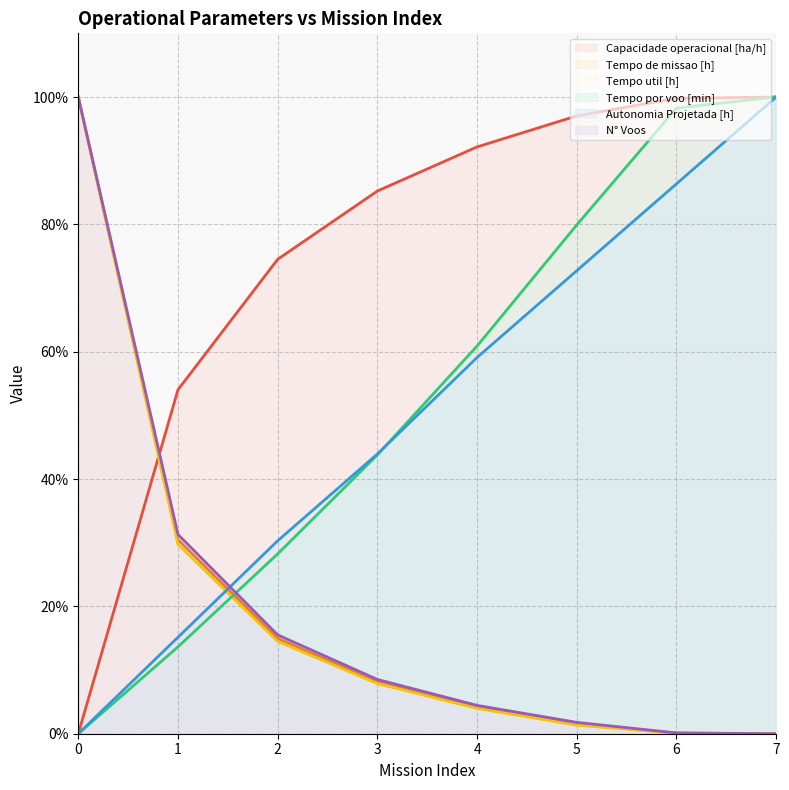

Which label corresponds to the largest value in the chart?

7